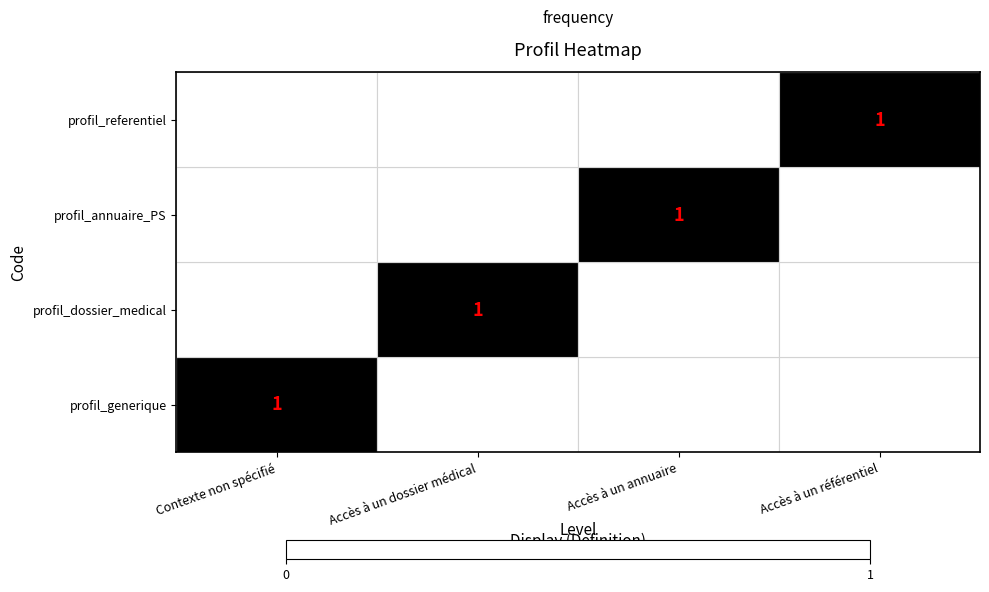

Is it true that profil_generique equals 1 at Contexte non spécifié?

True